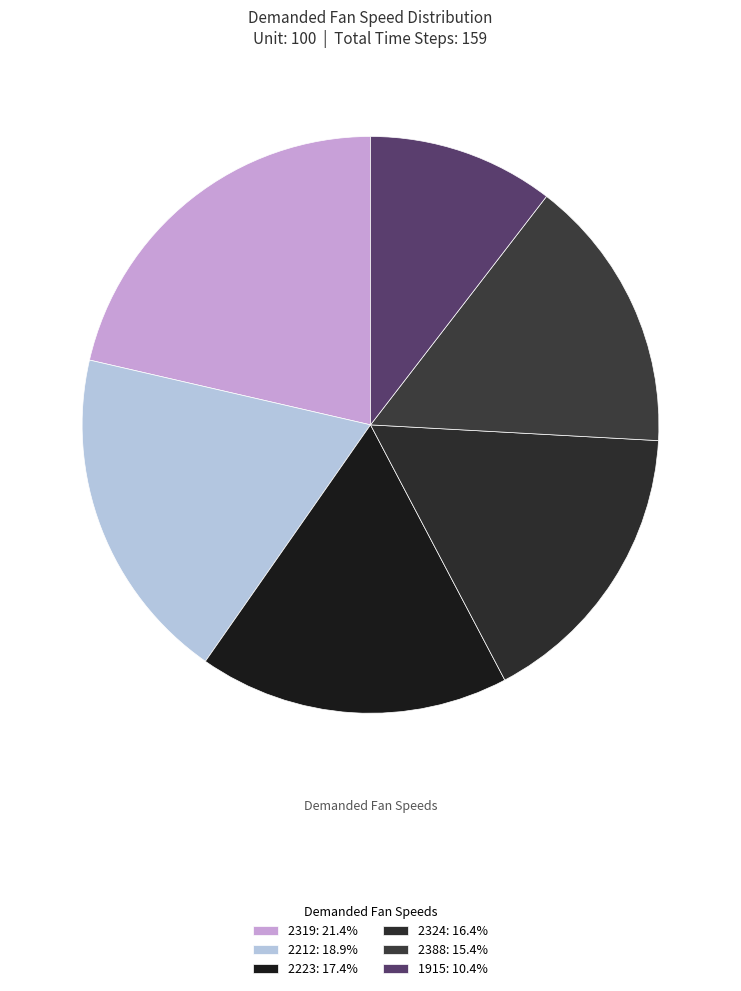

To the nearest percent, what percentage of the pie is 2324?

16%